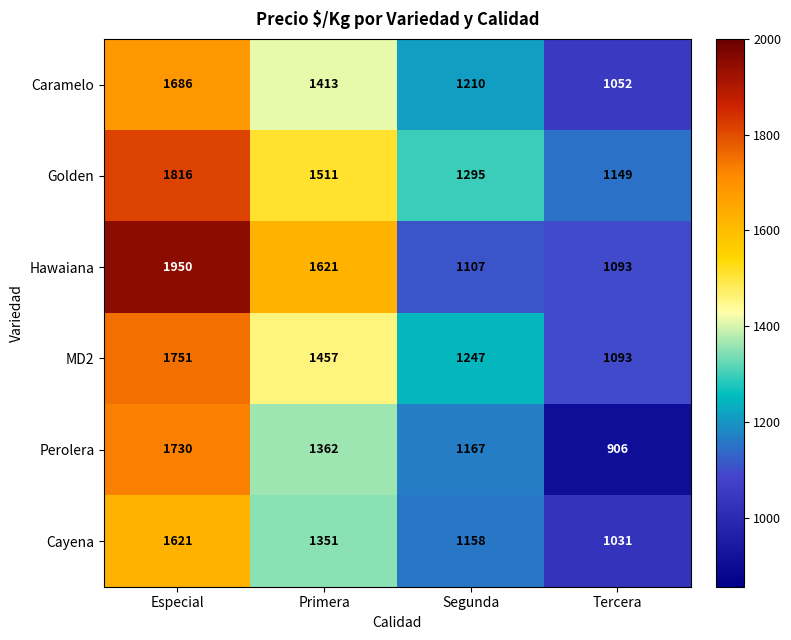

What is the difference between the Perolera values at Segunda and Tercera?

261